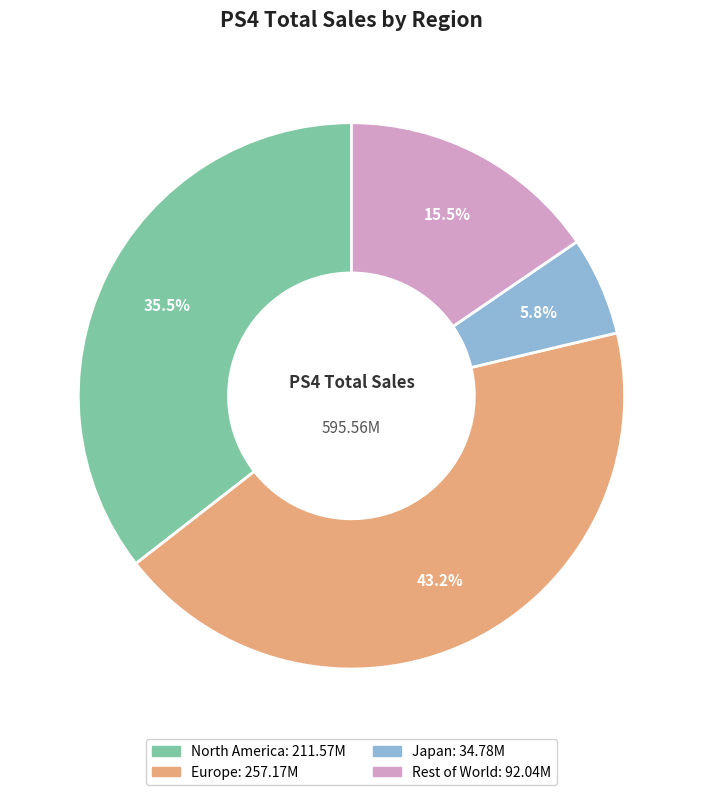

Which slice is the largest?

Europe